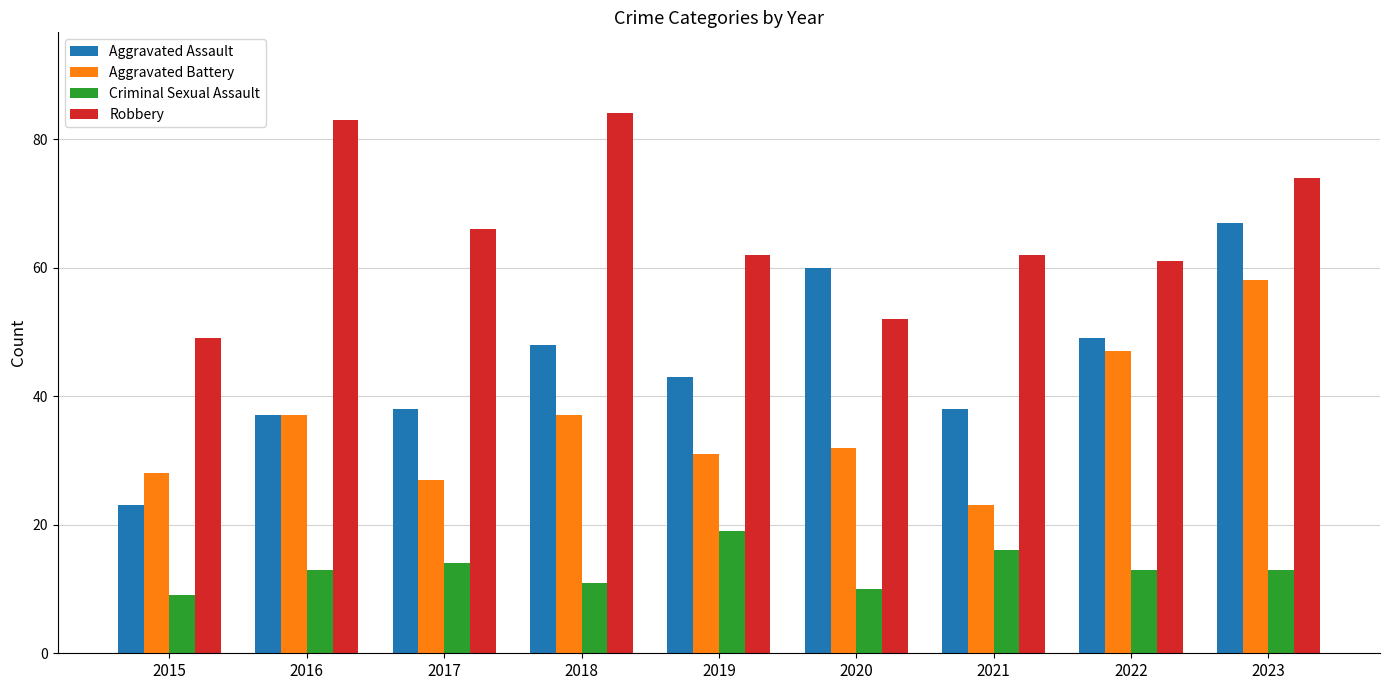

Is the value of Robbery at 2019 greater than the value of Aggravated Assault at 2018?

Yes